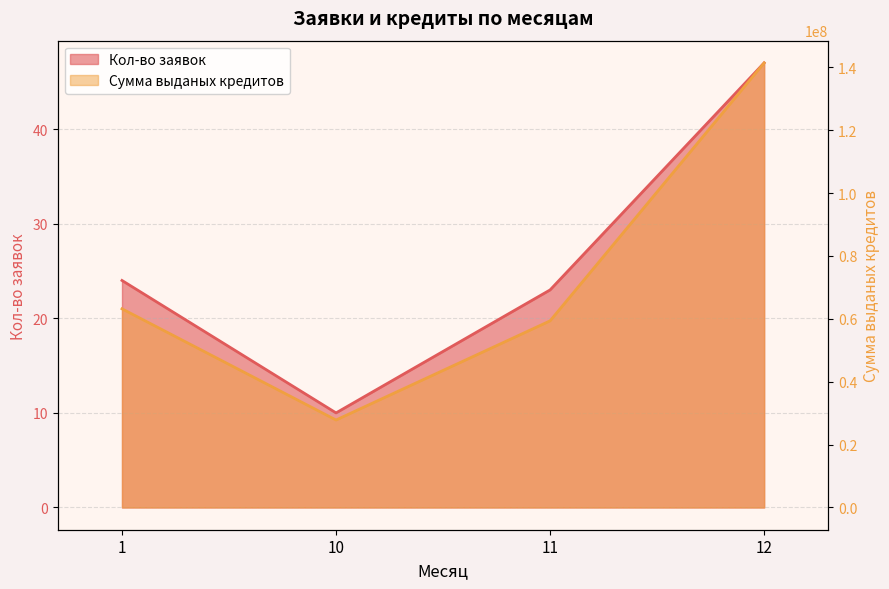

What is the value of the Кол-во заявок point at the 2nd from the left?

10